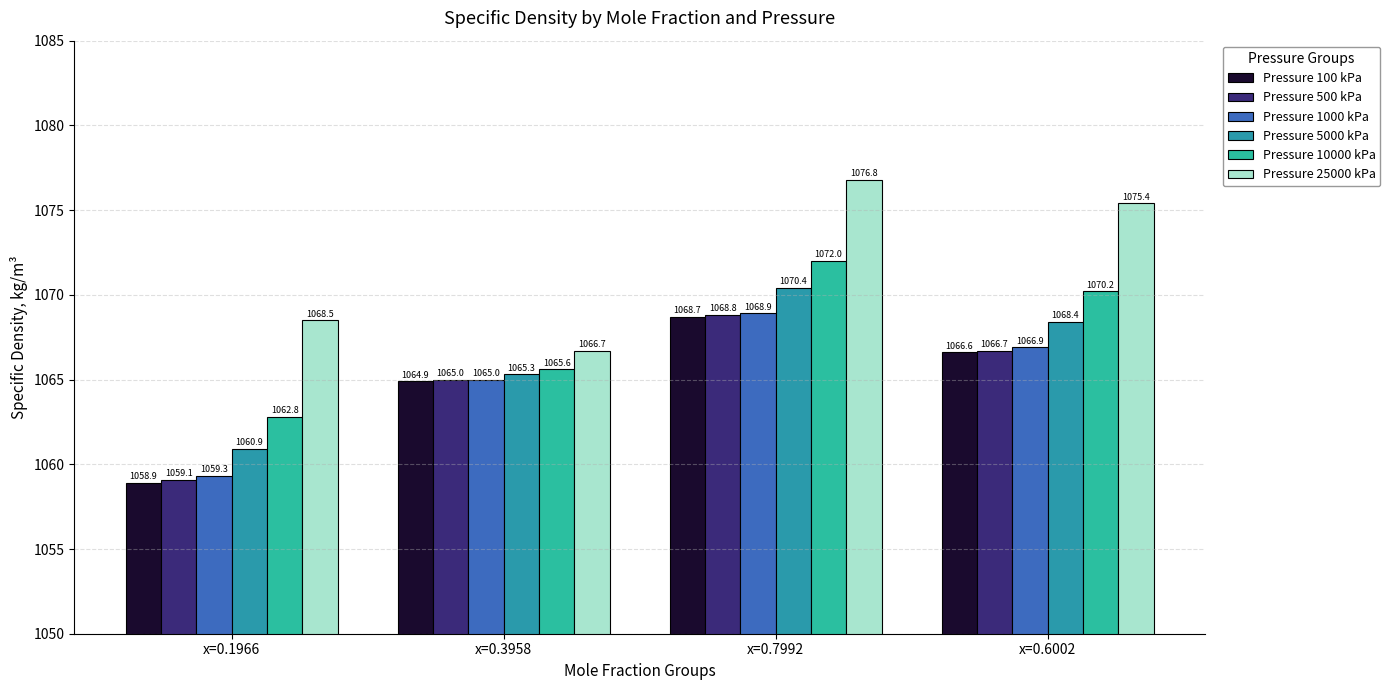

What are all the series names shown in the legend?

Pressure 100 kPa, Pressure 500 kPa, Pressure 1000 kPa, Pressure 5000 kPa, Pressure 10000 kPa, Pressure 25000 kPa